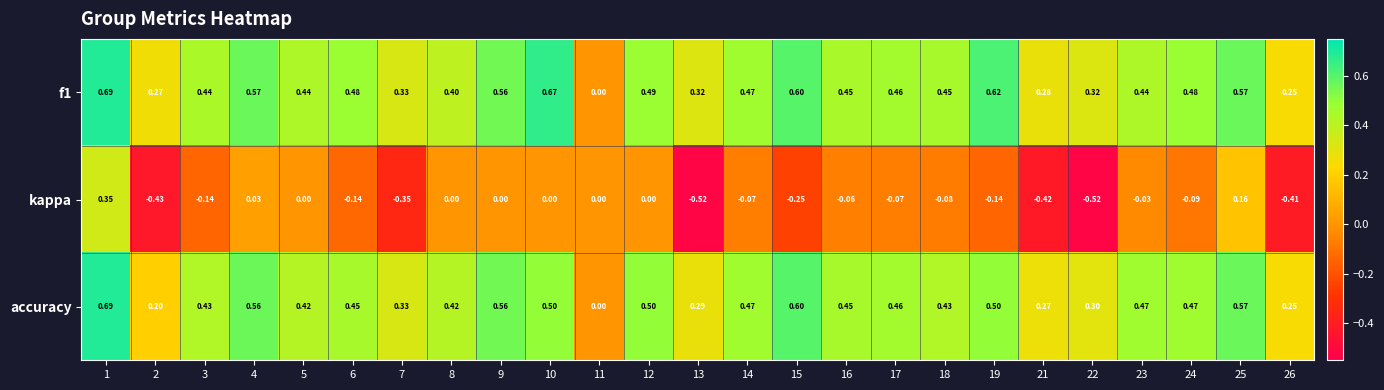

Is the value of f1 at 24 greater than the value of accuracy at 13?

Yes